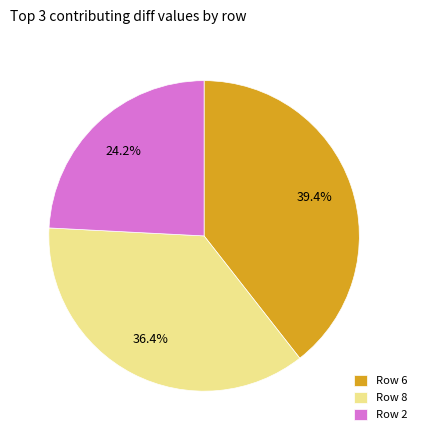

Rank the categories by value from highest to lowest.

Row 6, Row 8, Row 2